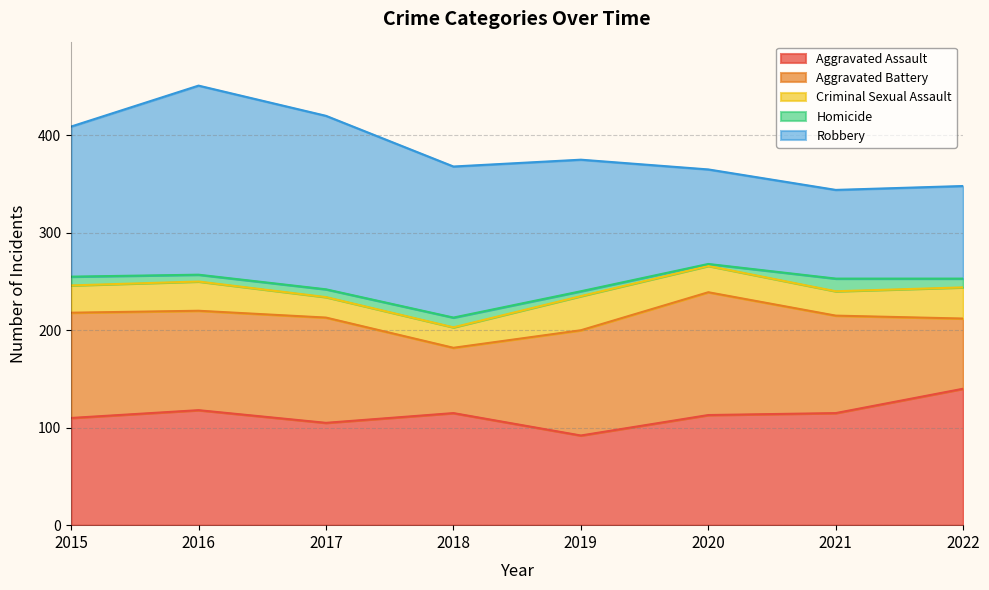

What is the minimum value shown in the chart?

2